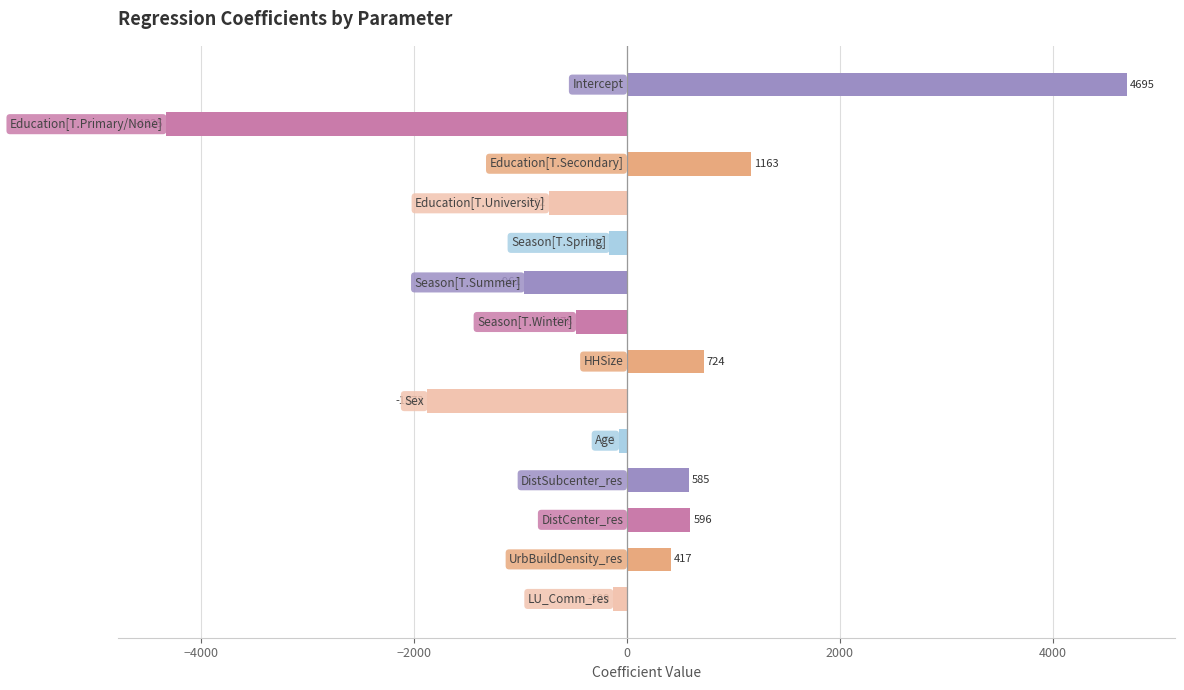

Does the chart contain any negative values?

Yes